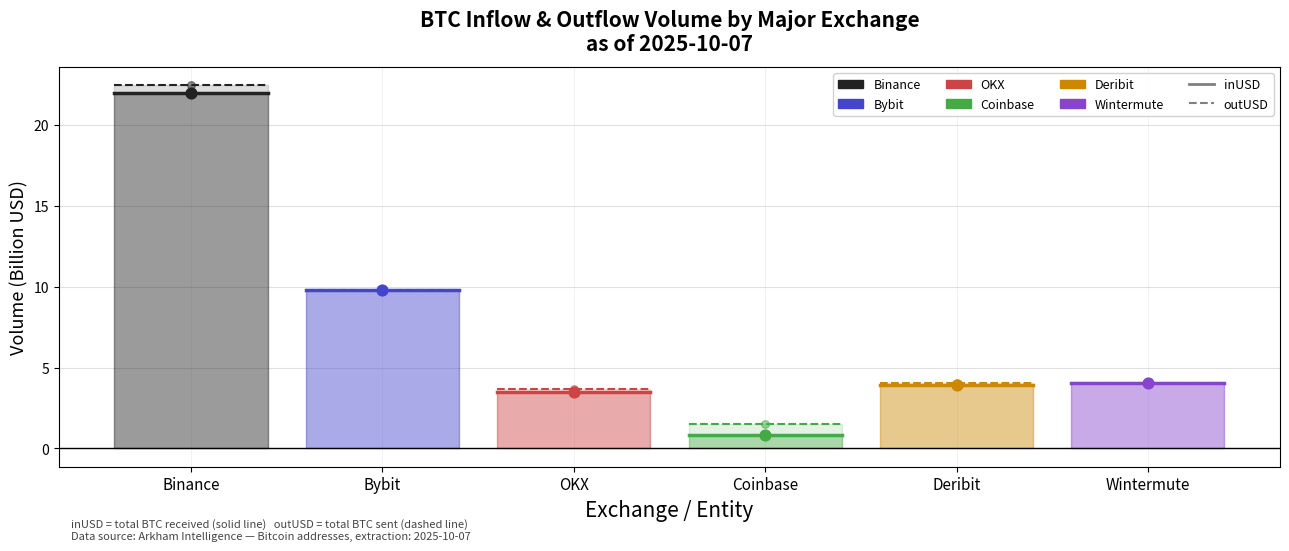

What is the total value across all series at Binance?

44.1